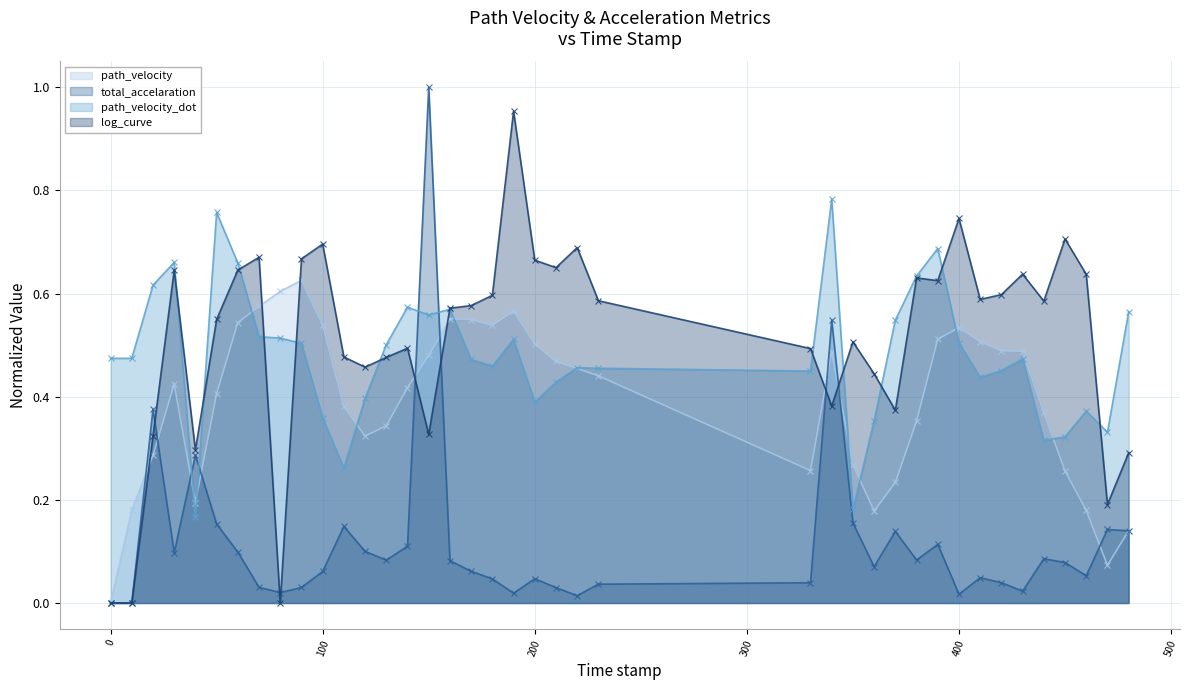

Read the path_velocity value at 390.0.

0.5